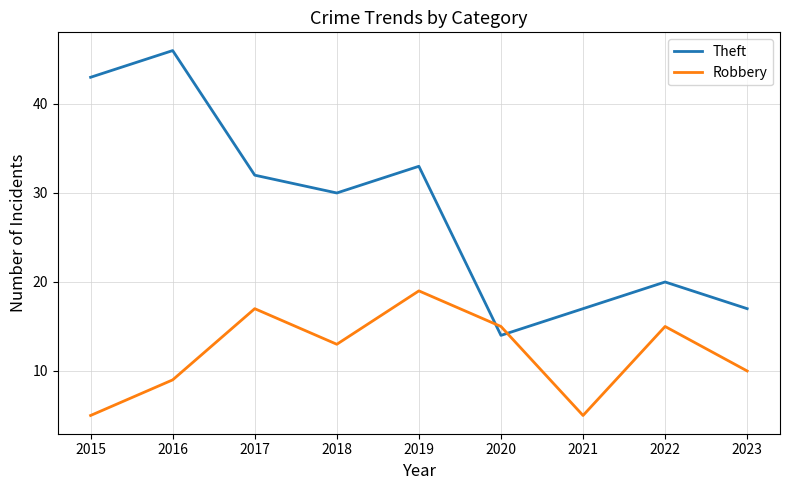

Rank the series by their maximum value, from lowest to highest.

Robbery, Theft